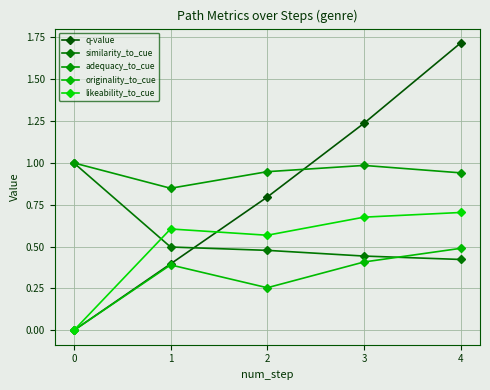

True or false: originality_to_cue and likeability_to_cue intersect in this chart.

False